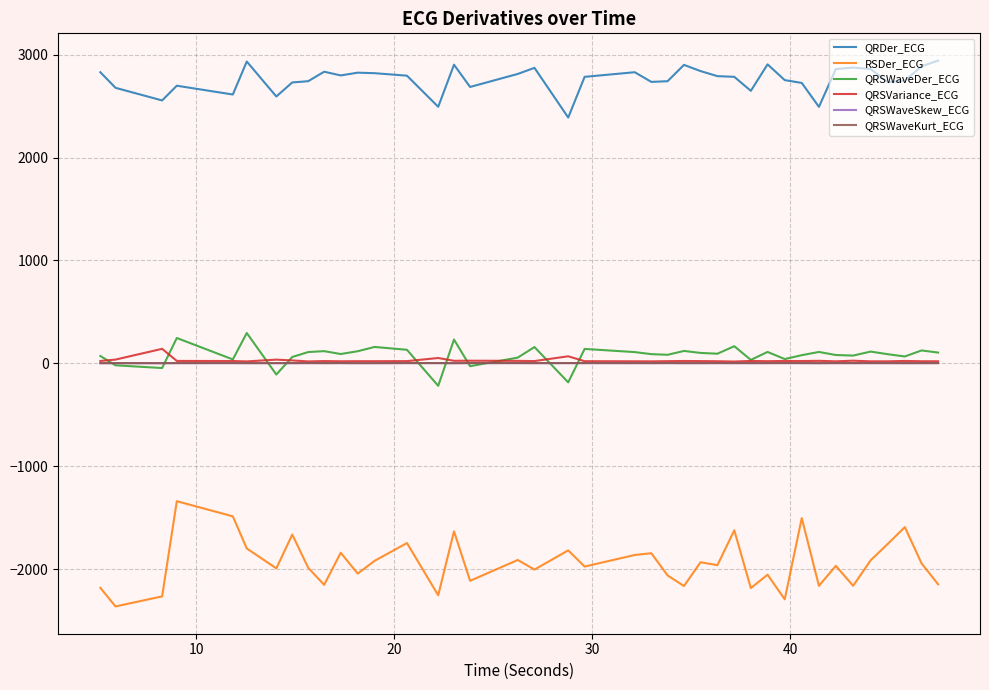

True or false: RSDer_ECG and QRSVariance_ECG intersect in this chart.

False